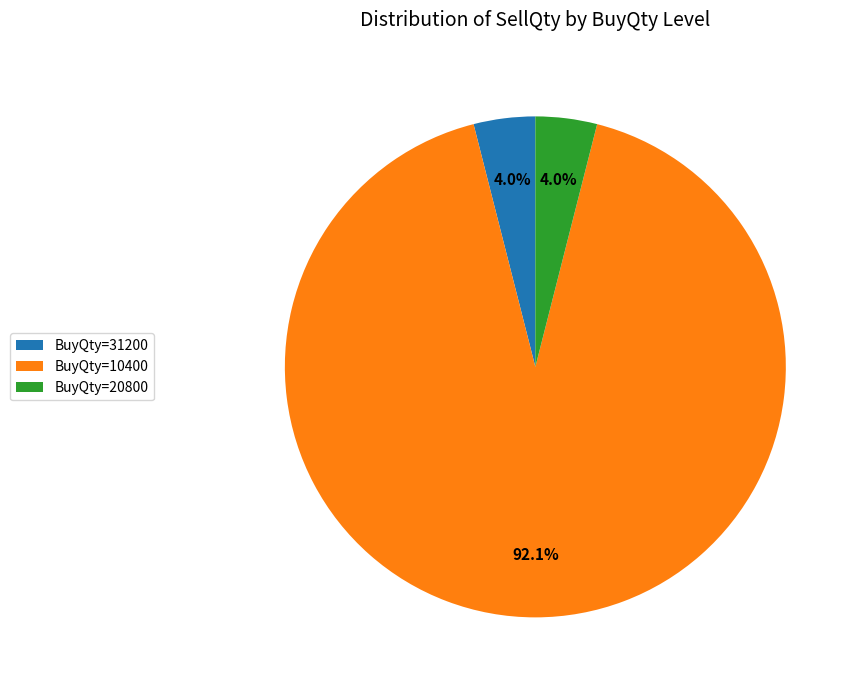

Between BuyQty=10400 and BuyQty=31200, which is larger?

BuyQty=10400